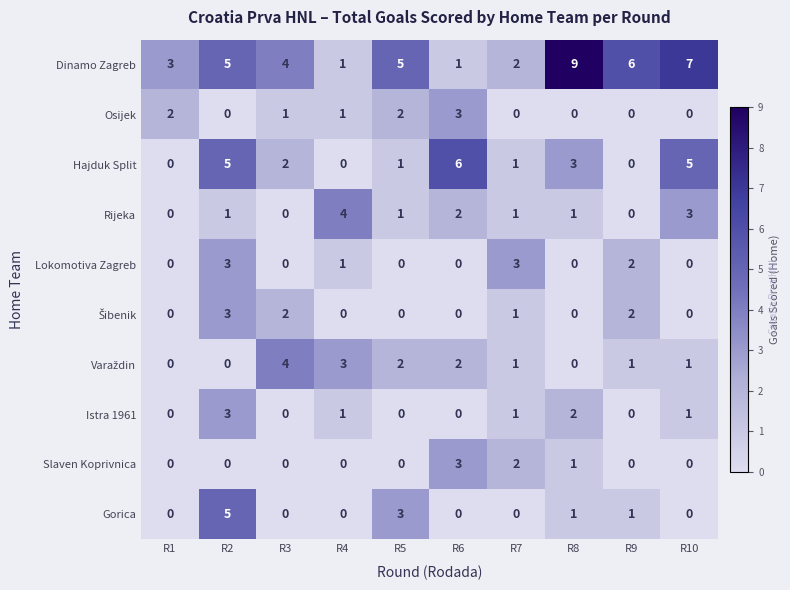

At which category is the sum across all series the highest?

R2